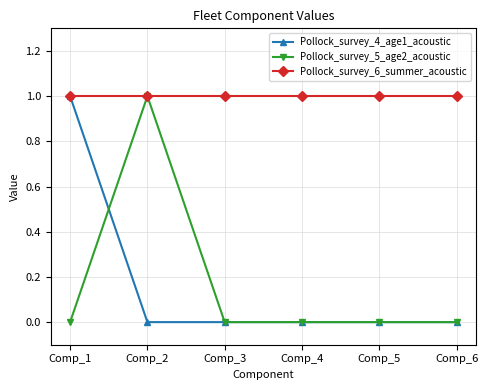

Reading right to left, transcribe all the data shown in this chart.

Pollock_survey_4_age1_acoustic: Comp_6=0	Comp_5=0	Comp_4=0	Comp_3=0	Comp_2=0	Comp_1=1
Pollock_survey_5_age2_acoustic: Comp_6=0	Comp_5=0	Comp_4=0	Comp_3=0	Comp_2=1	Comp_1=0
Pollock_survey_6_summer_acoustic: Comp_6=1	Comp_5=1	Comp_4=1	Comp_3=1	Comp_2=1	Comp_1=1